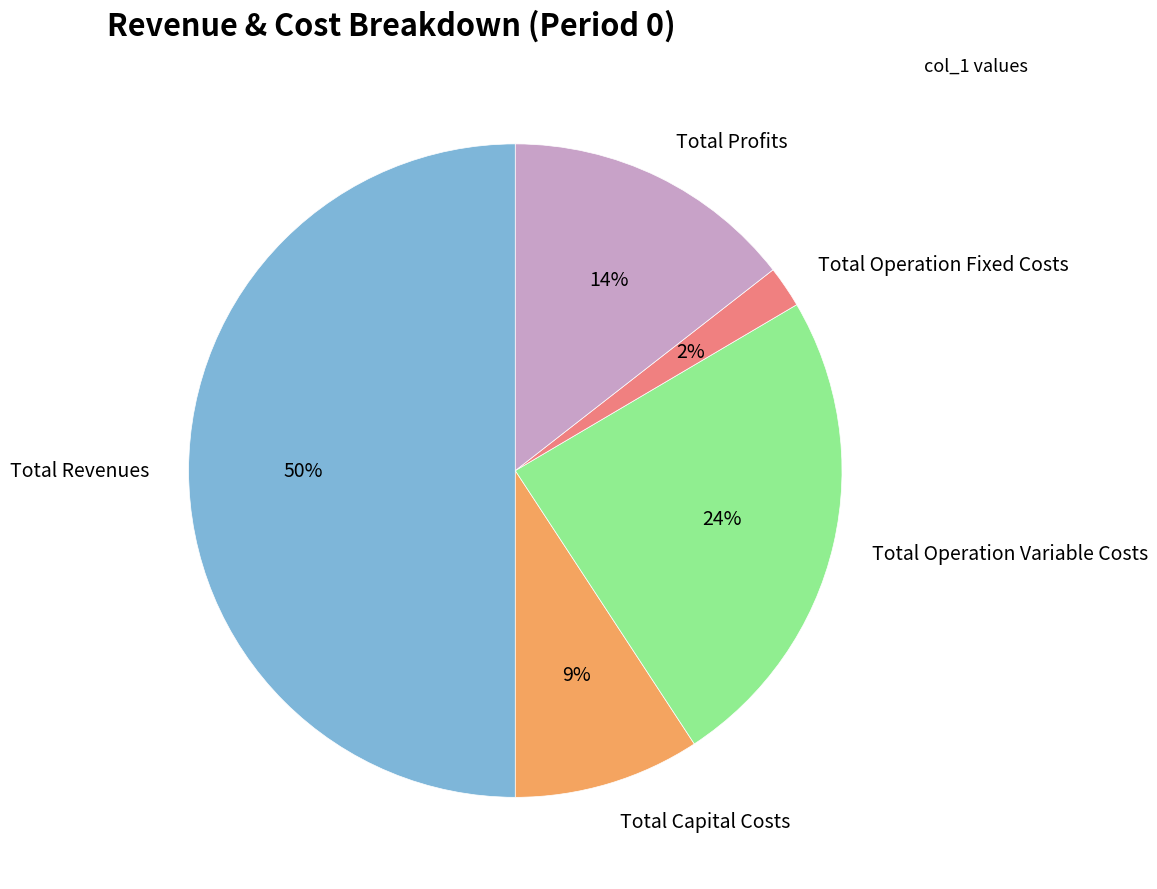

Does Total Operation Variable Costs account for over 50% of the chart?

No